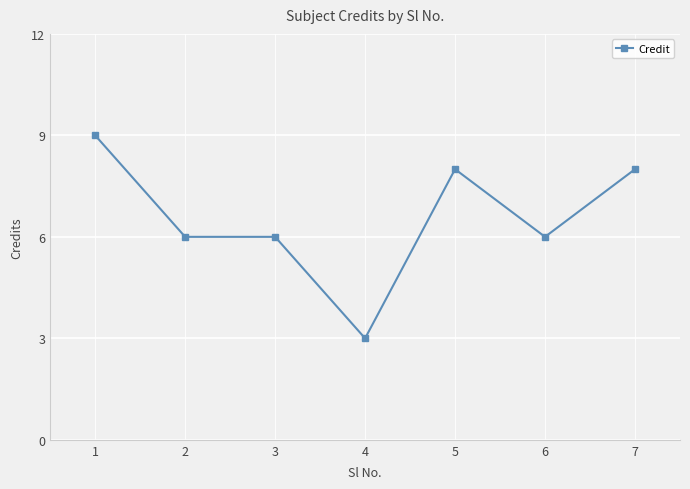

Count the number of data series in this chart.

1